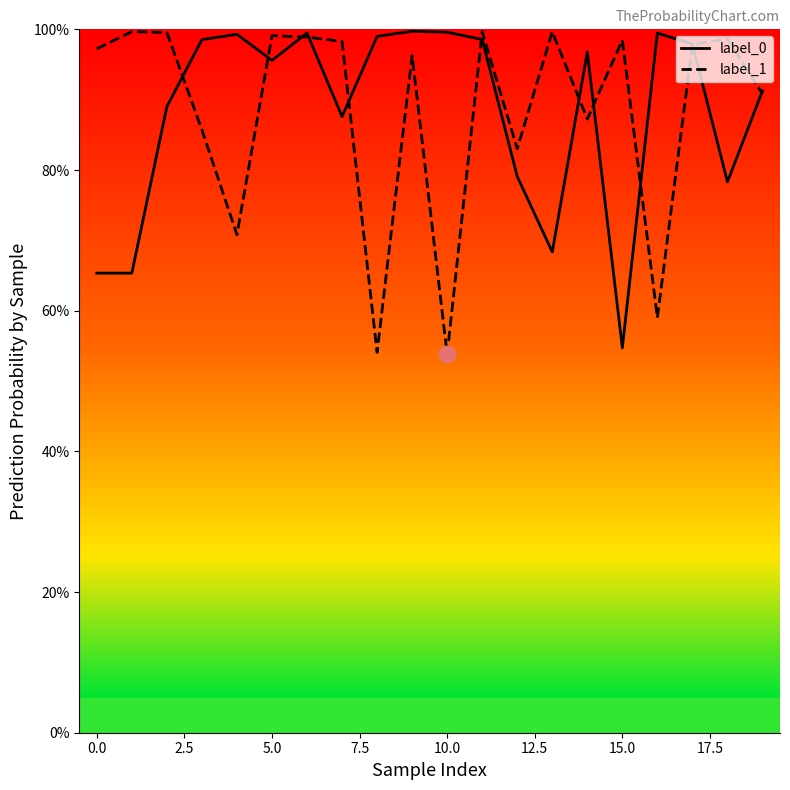

What value does the label_1 series have at 10?

0.5